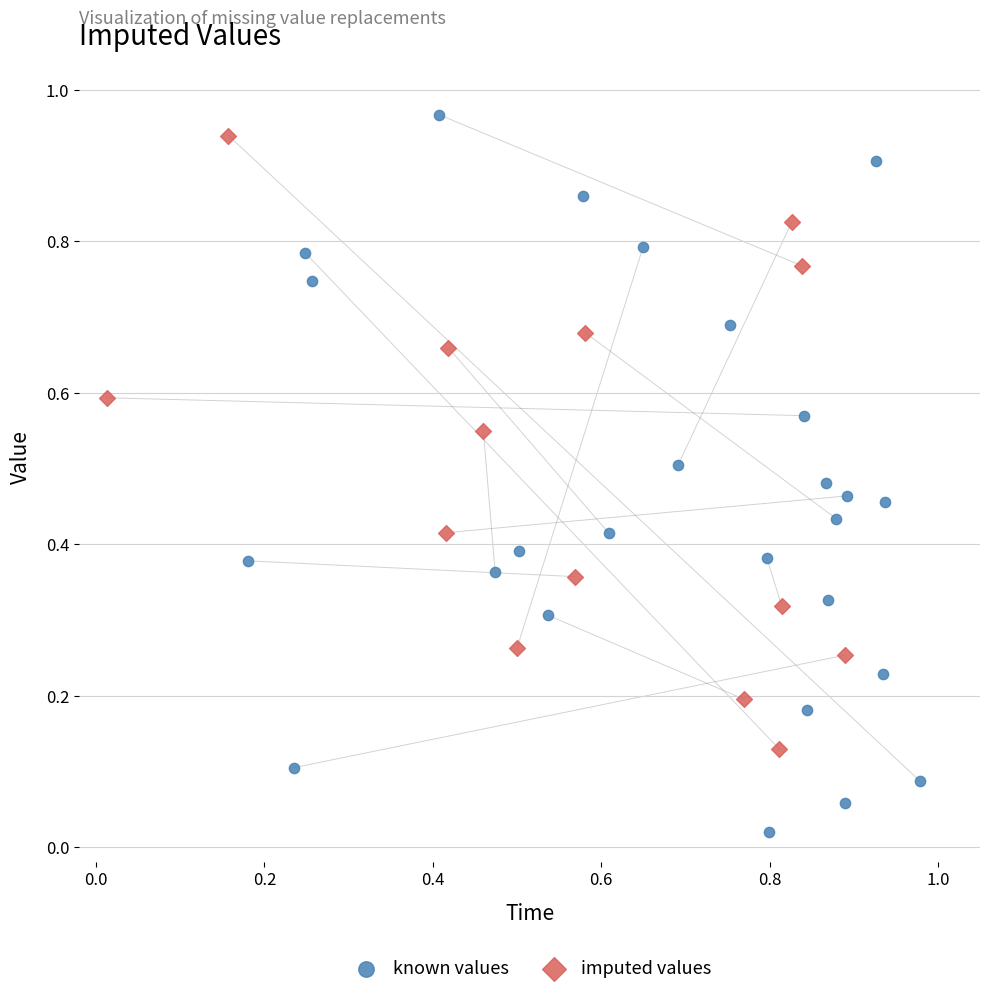

Which series has the largest Y range (max minus min)?

known values